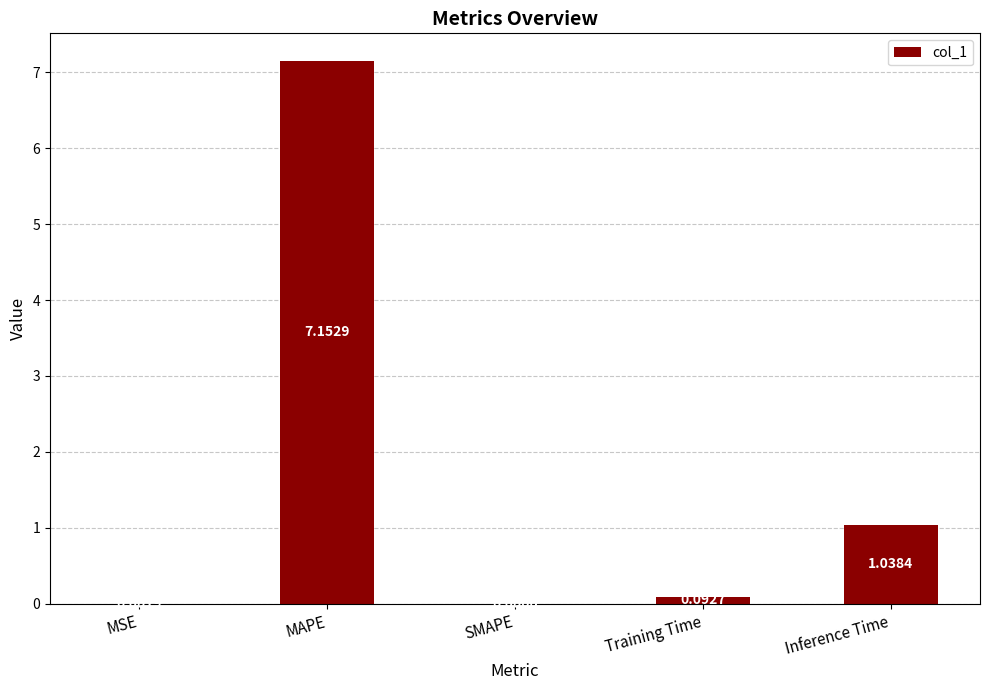

Are the bars grouped side by side (vs. stacked)?

No